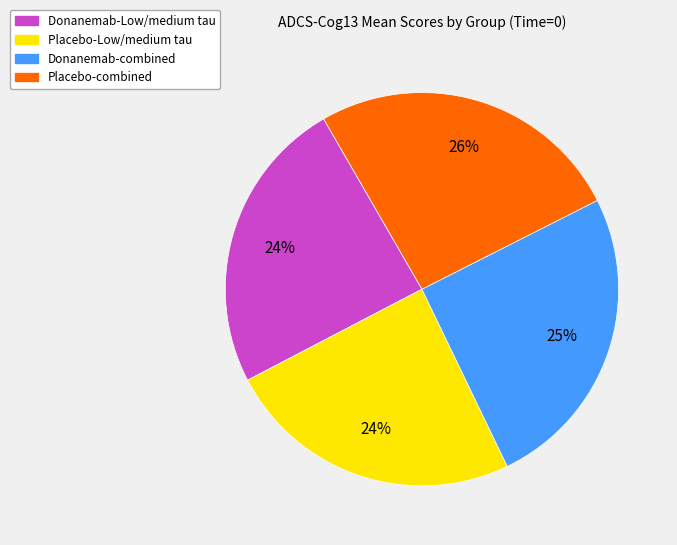

To the nearest percent, what is the difference between the largest and smallest slice percentages?

2%